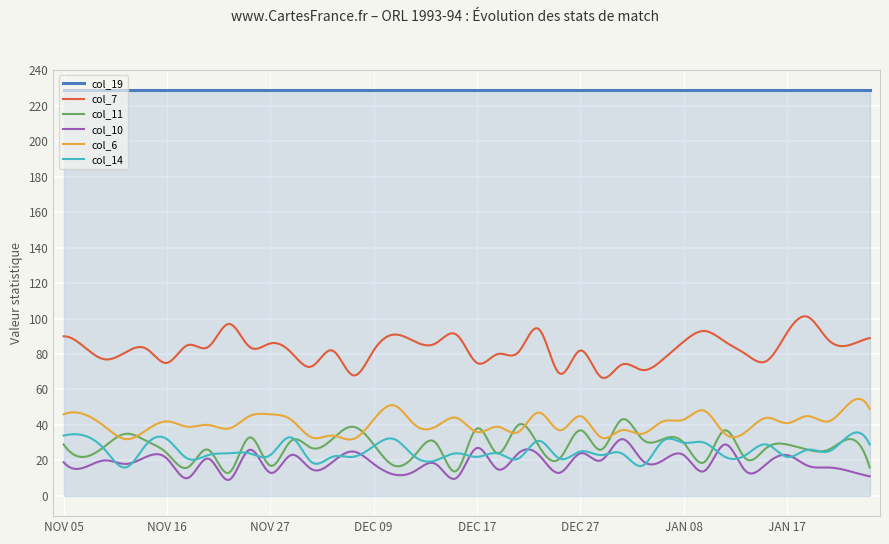

Which series has the largest total across all categories?

col_19